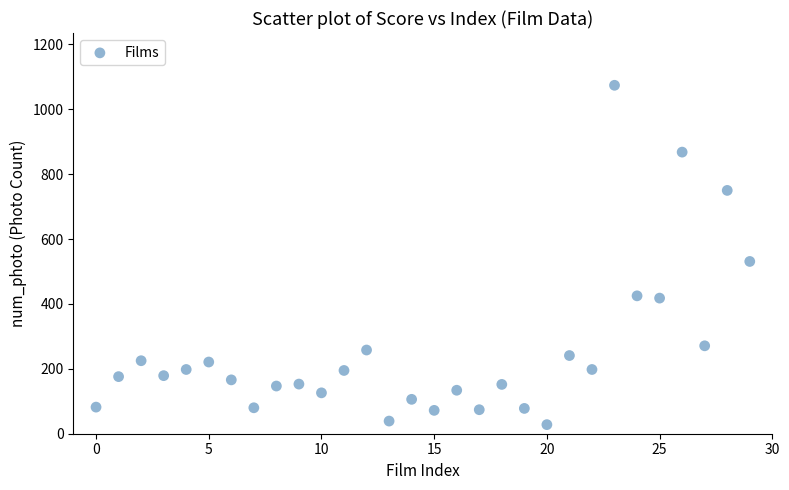

What Y value in the scatter plot is closest to 551?

531